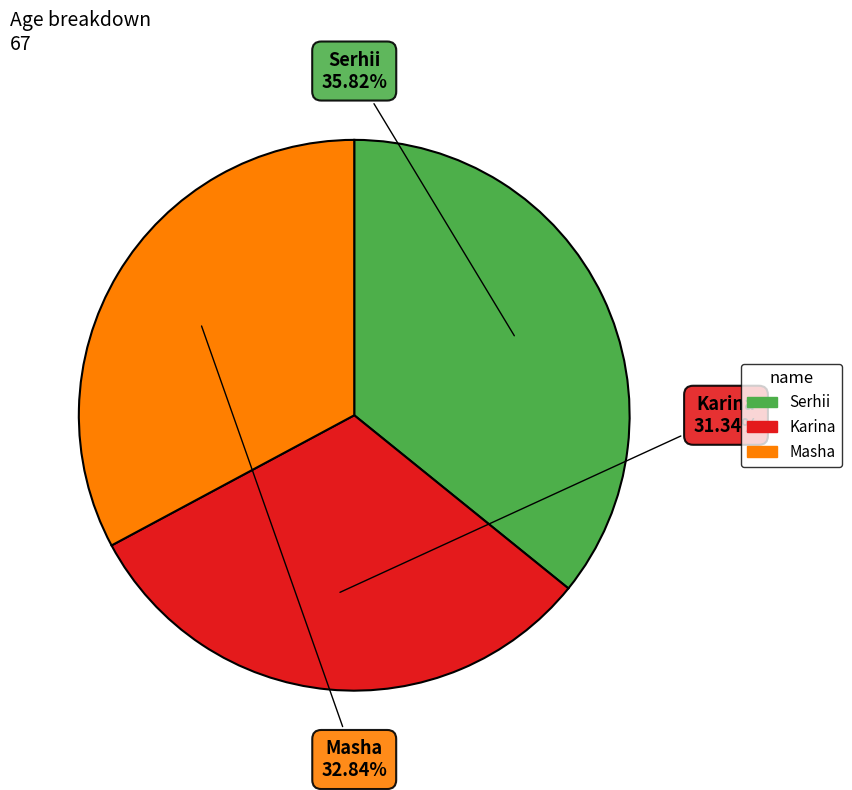

To the nearest percent, what is the average slice percentage?

33%